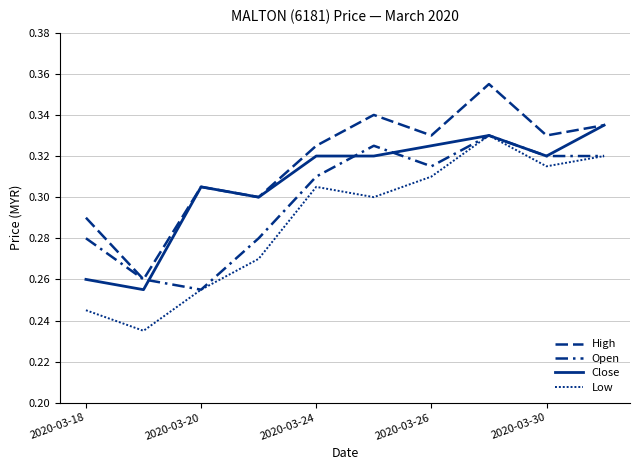

What is the average value of the High series?

0.3